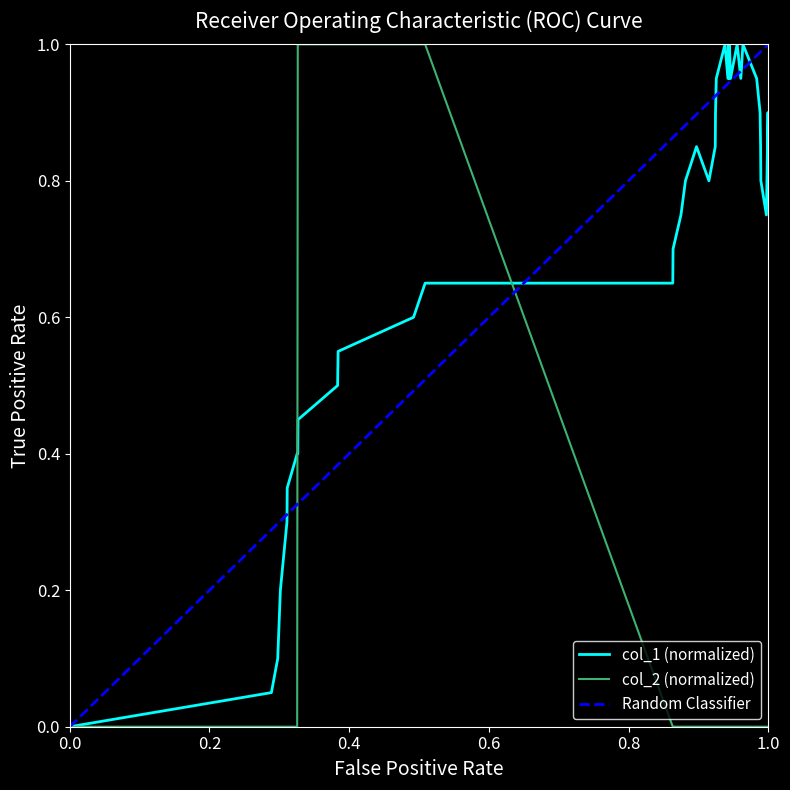

Is this an area chart (filled region under the line)?

No